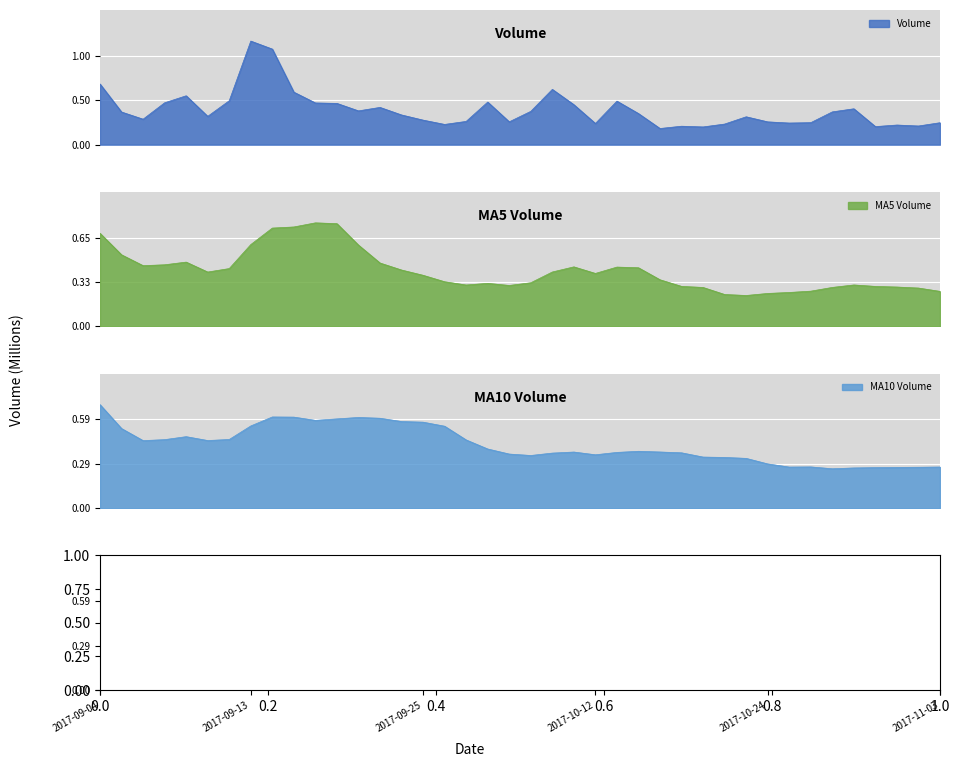

True or false: v_ma10 has more than 2 interior local peaks.

True